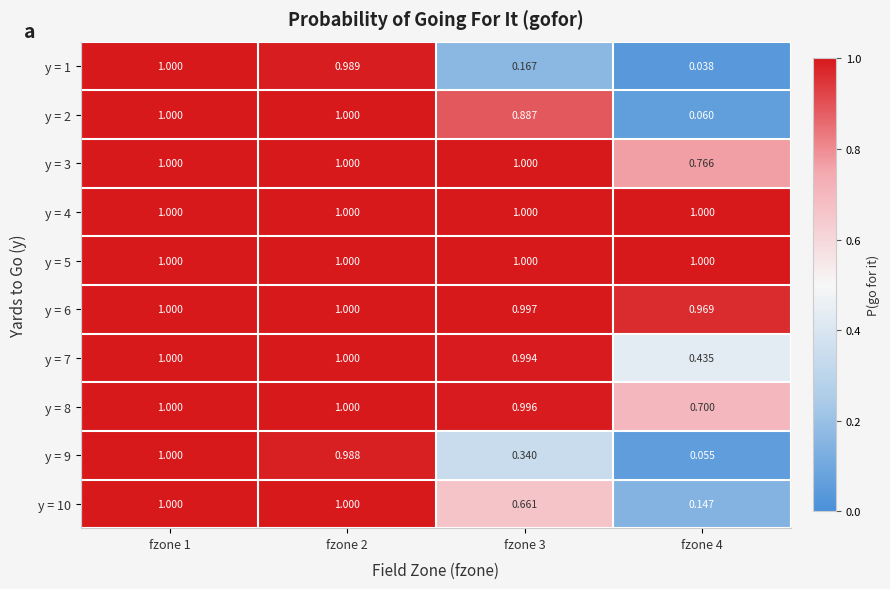

Is the value of y = 2 at fzone 4 greater than the value of y = 3 at fzone 4?

No